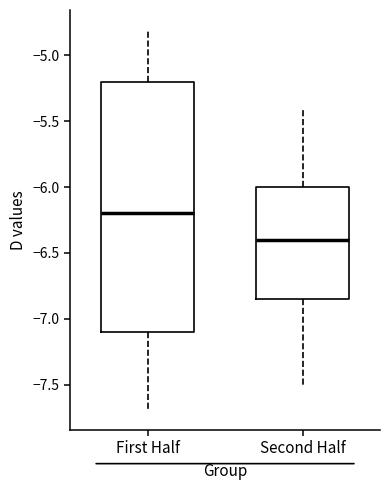

Reading left to right, read every box against the y-axis: the position of its median line, the range the box covers, and the ends of its whiskers. The values are not printed on the chart, so give them approximately, as read against the axis.

First Half: median -6.20, box -7.10 to -5.20, whiskers -7.70 to -4.80
Second Half: median -6.40, box -6.85 to -6.00, whiskers -7.50 to -5.40